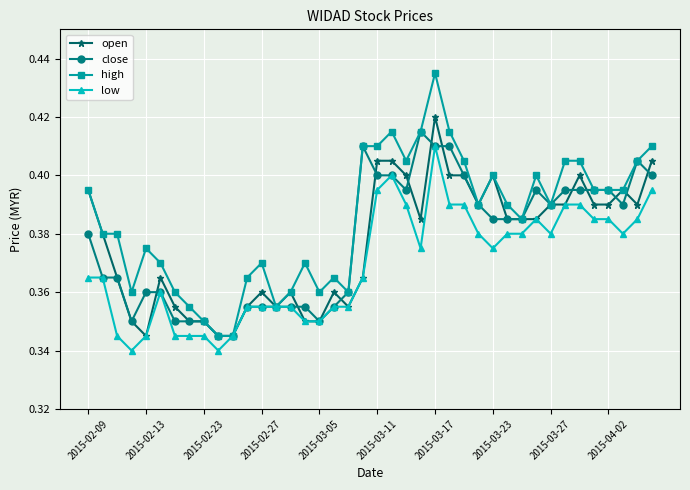

How many low values are between 0 and 1?

40